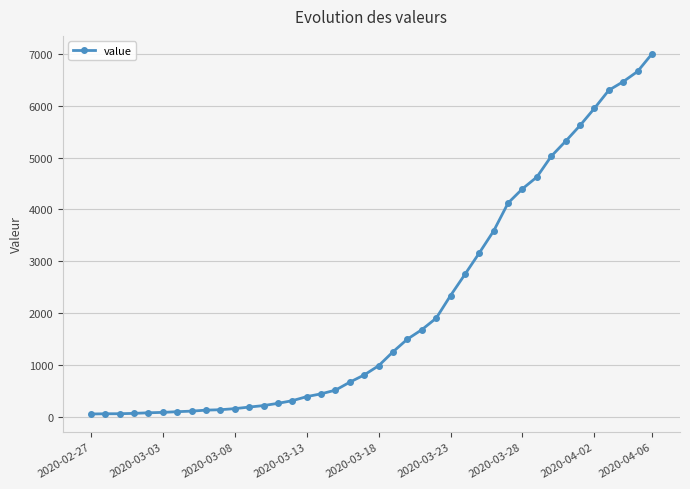

What is the smallest value displayed?

64